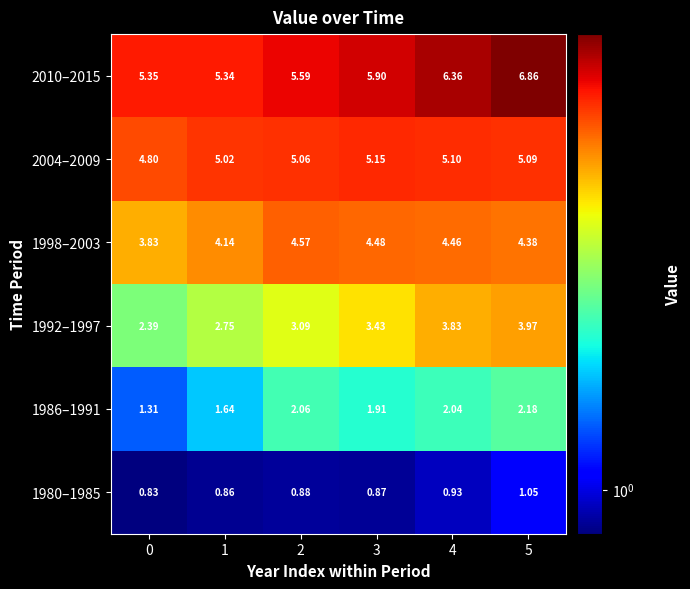

What is the spread (max minus min) of values at 5?

5.8